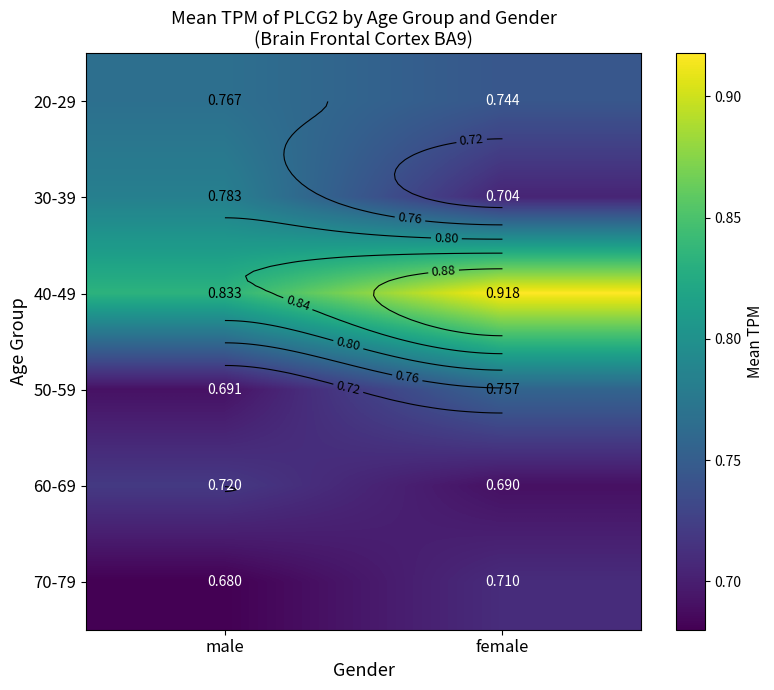

Is the value of 40-49 at female greater than the value of 60-69 at male?

Yes